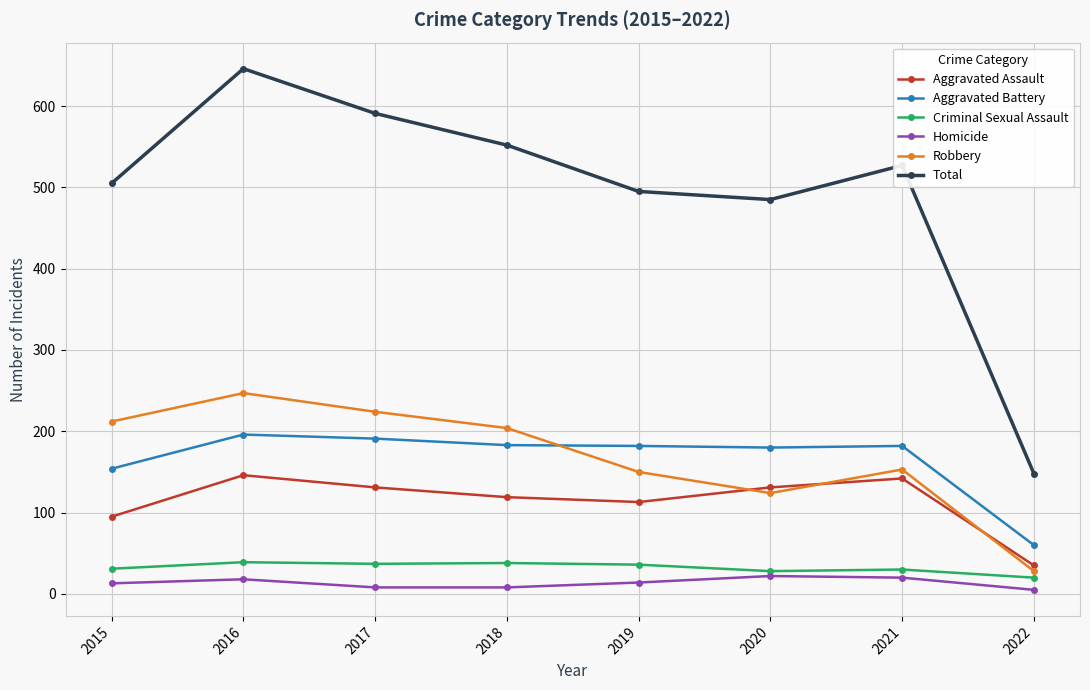

Which series changed the most between 2015 and 2017?

Total